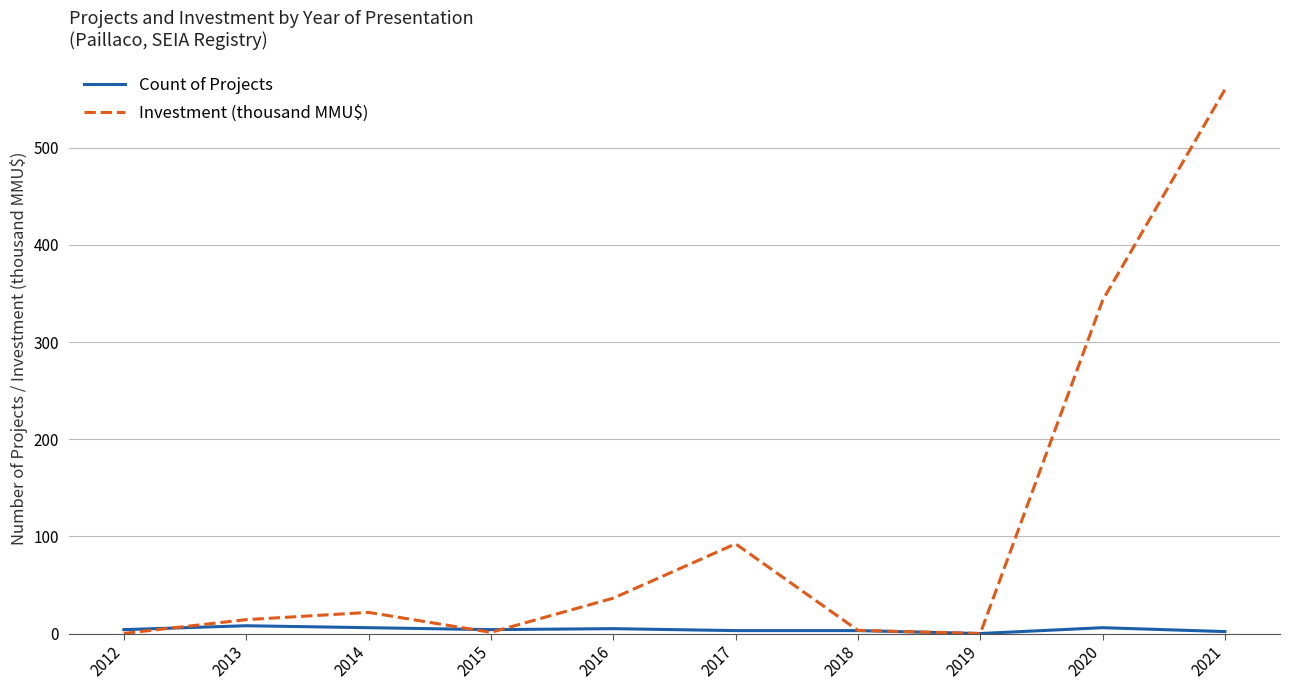

List the series in order of their peak value, highest first.

Investment (thousand MMU$), Count of Projects